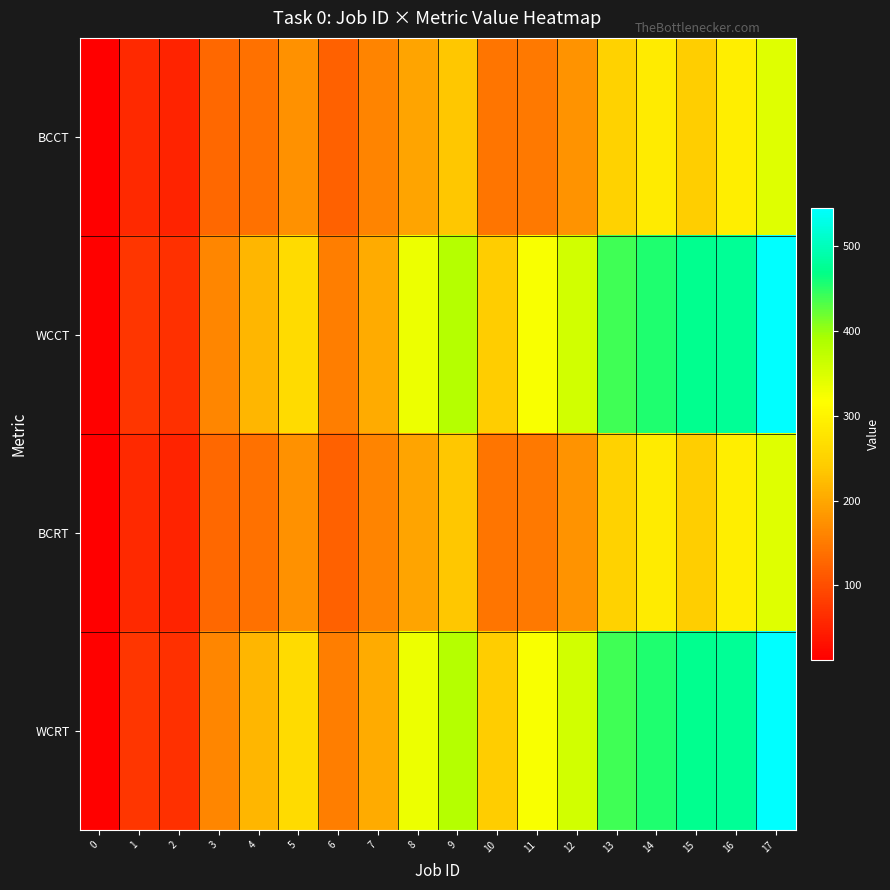

Between 5 and 6, which series saw the biggest shift?

WCCT